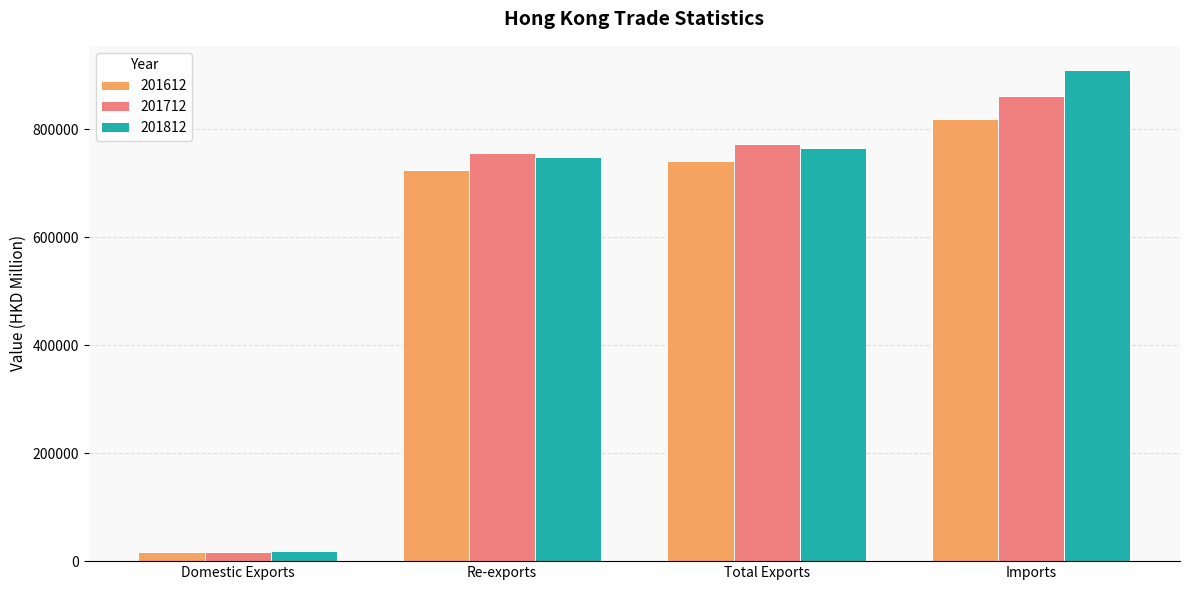

What is the approximate value of 201612 at Re-exports?

723981.0